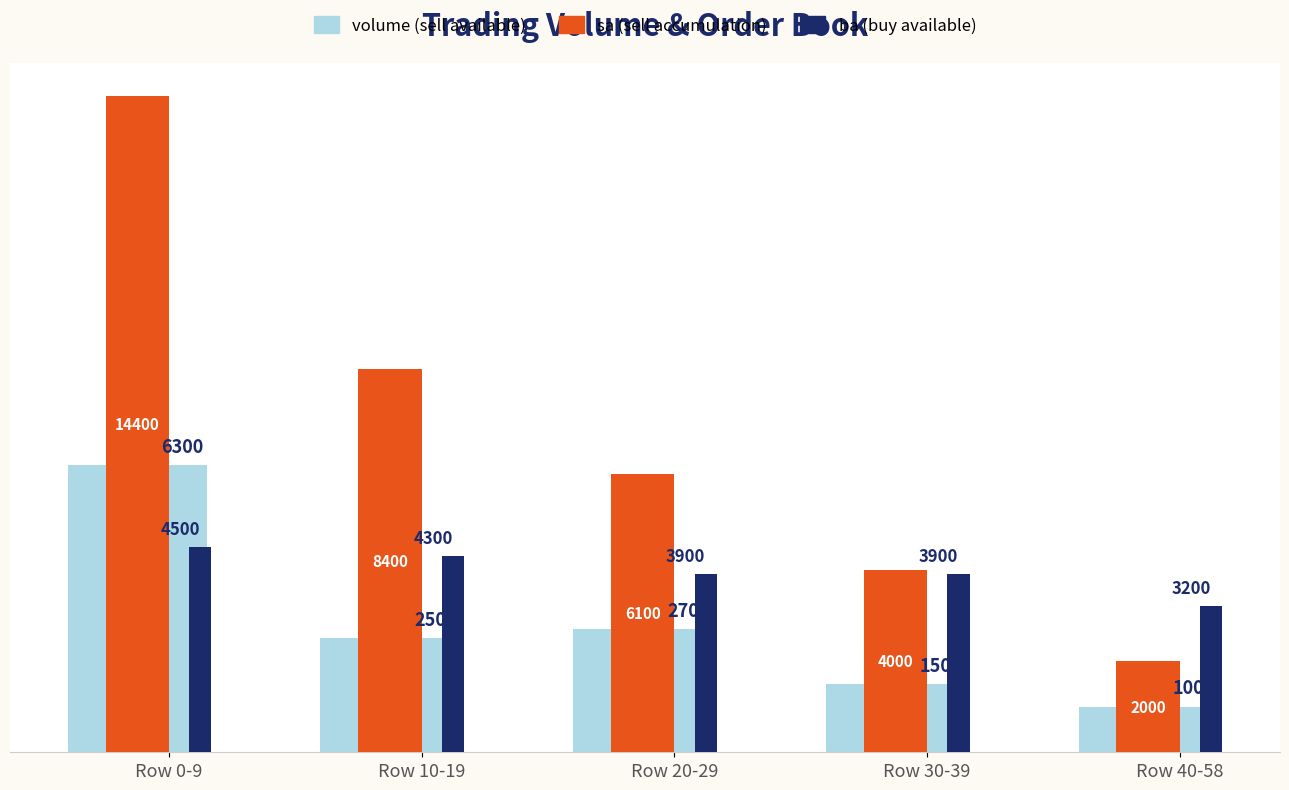

What is the spread (max minus min) of values at Row 20-29?

3400